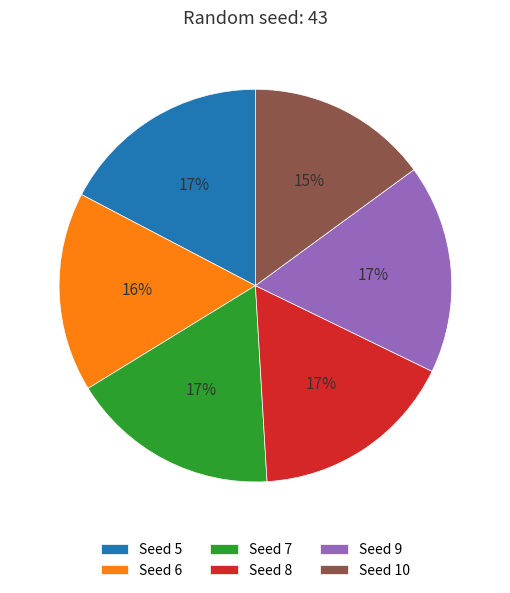

How many segments does this pie chart have?

6